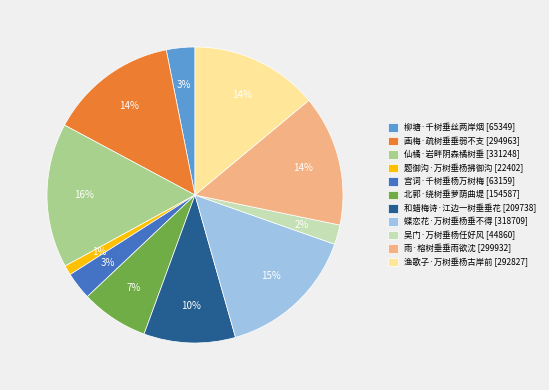

To the nearest percent, what is the difference between the largest and smallest slice percentages?

15%